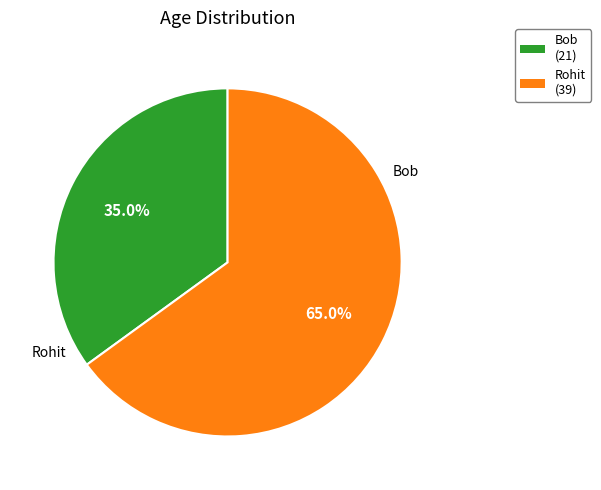

Is it true that Bob is 35% of the pie?

True